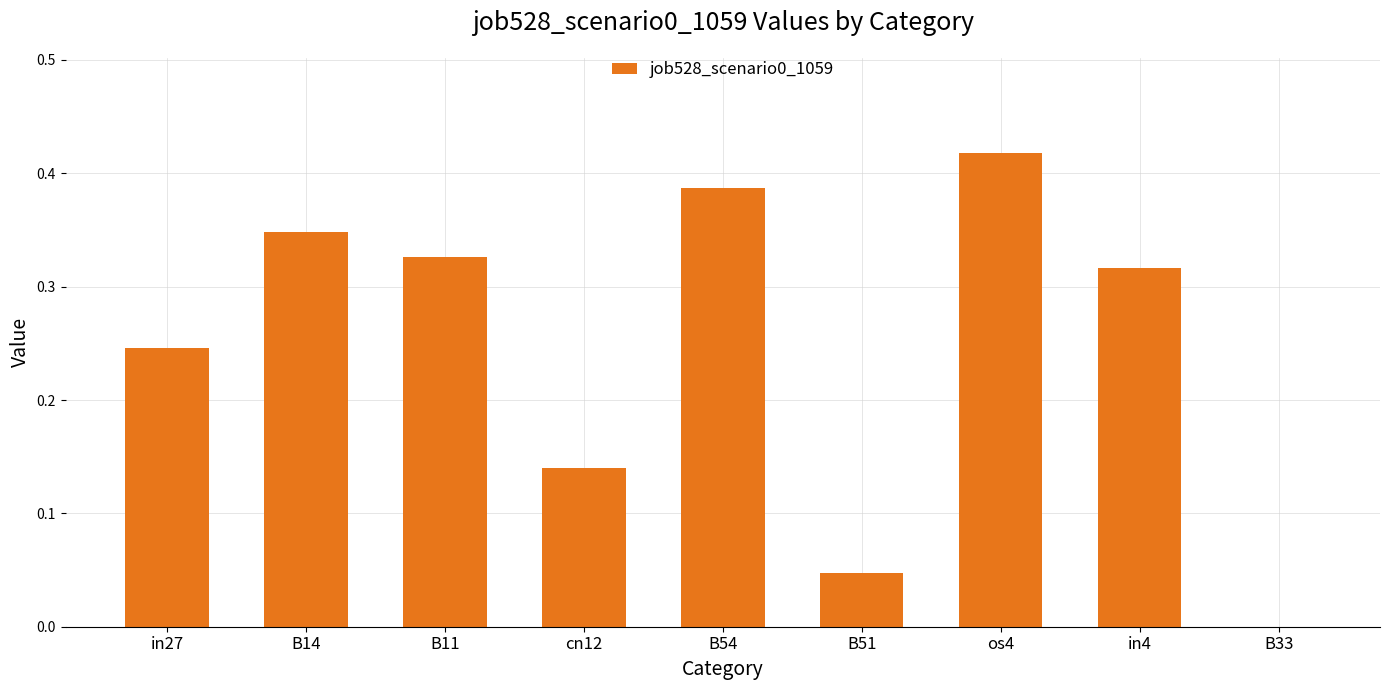

What is the sum of all values?

2.2